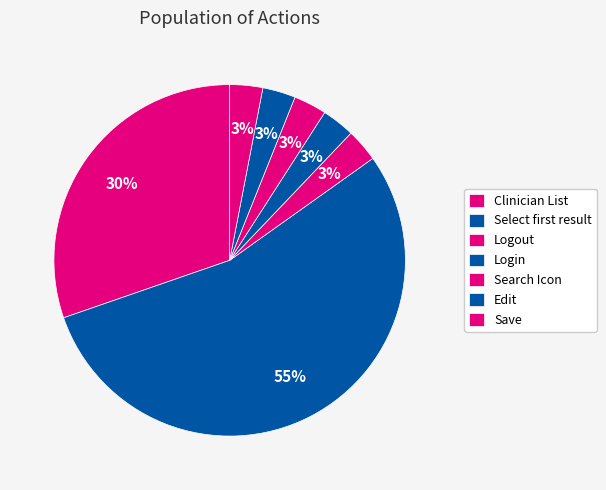

How many segments does this pie chart have?

7